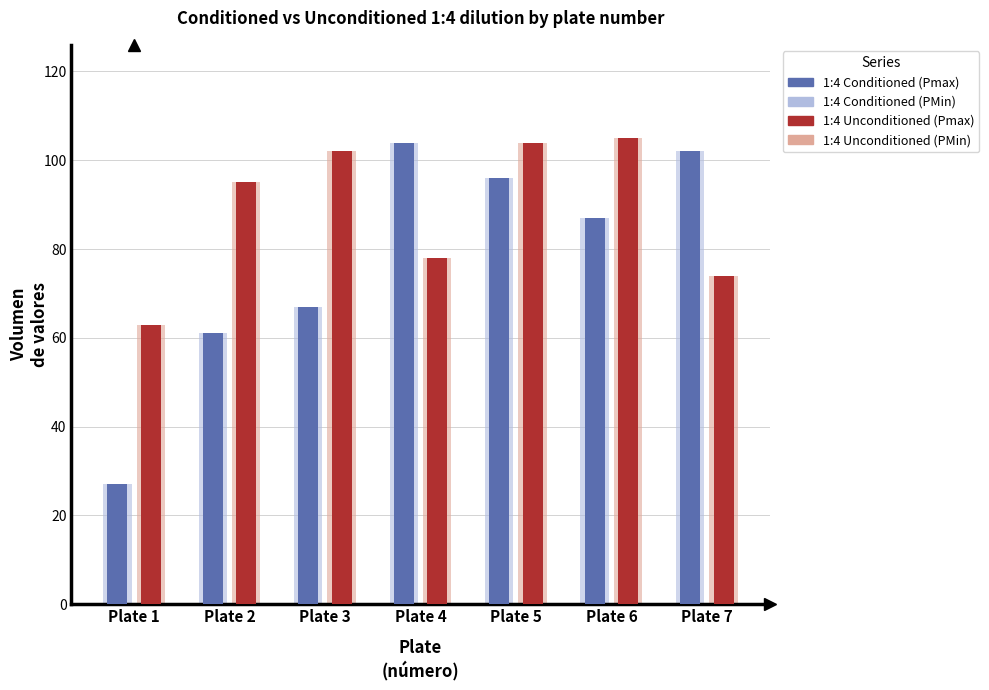

At how many categories does at least one series exceed 28?

7